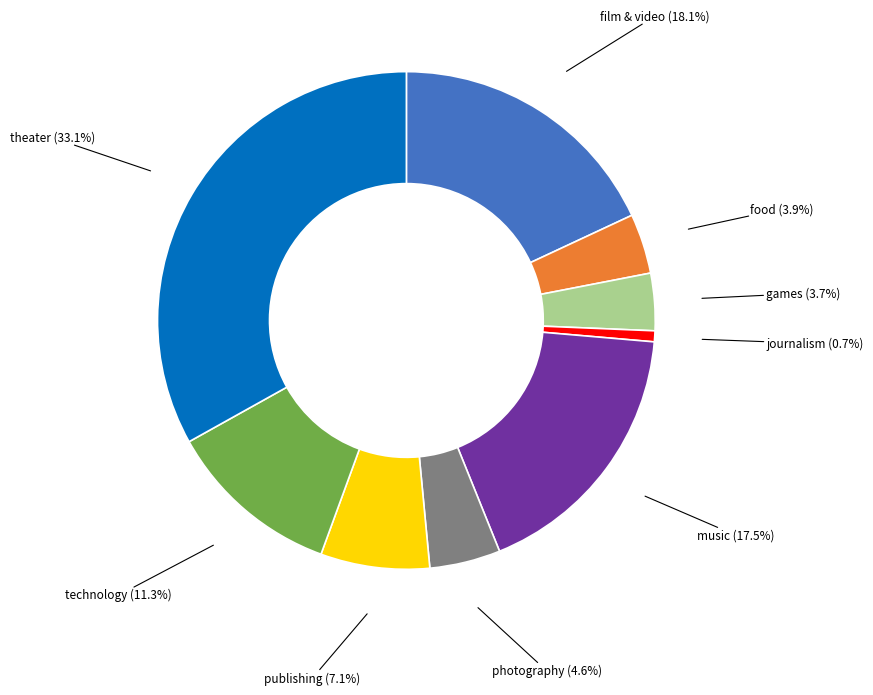

Is there any slice that represents more than half of the pie?

No